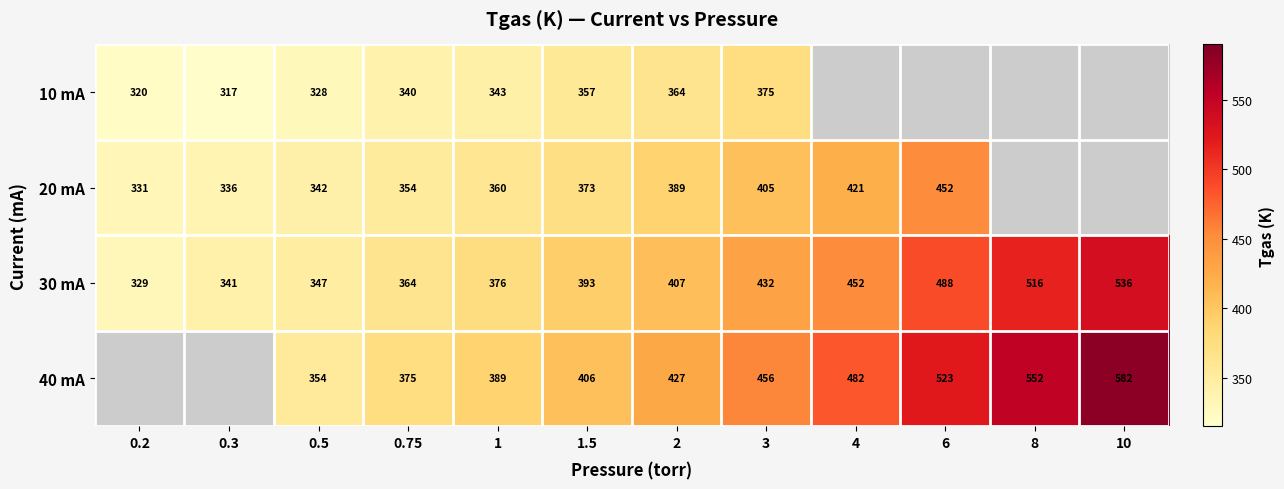

Is the value of 40 mA at 2 greater than the value of 30 mA at 2?

Yes